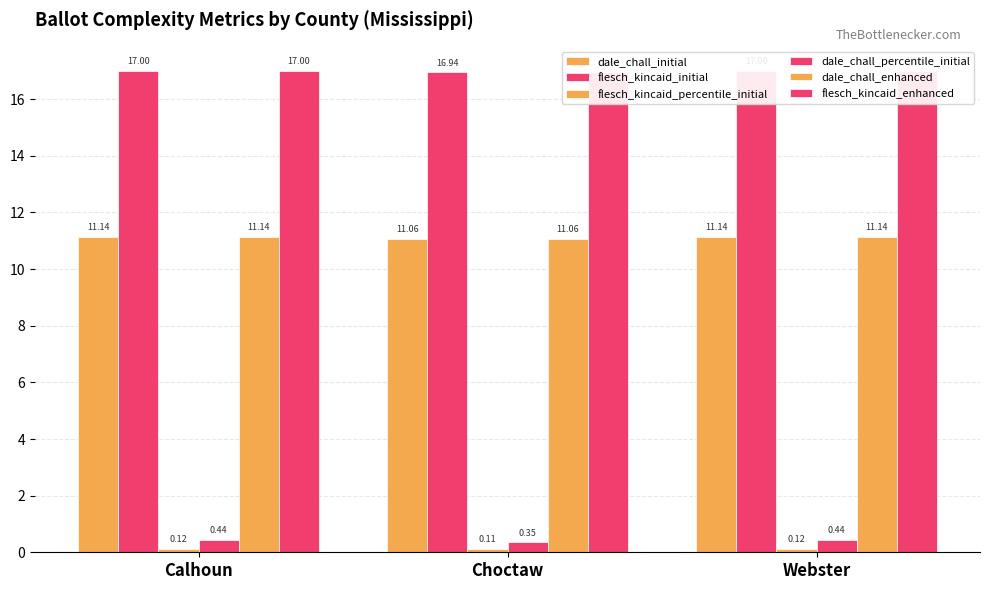

Reading right to left, list all the values displayed in this chart.

dale_chall_initial: Webster=11.1	Choctaw=11.1	Calhoun=11.1
flesch_kincaid_initial: Webster=17.0	Choctaw=16.9	Calhoun=17.0
flesch_kincaid_percentile_initial: Webster=0.1	Choctaw=0.1	Calhoun=0.1
dale_chall_percentile_initial: Webster=0.4	Choctaw=0.3	Calhoun=0.4
dale_chall_enhanced: Webster=11.1	Choctaw=11.1	Calhoun=11.1
flesch_kincaid_enhanced: Webster=17.0	Choctaw=16.9	Calhoun=17.0